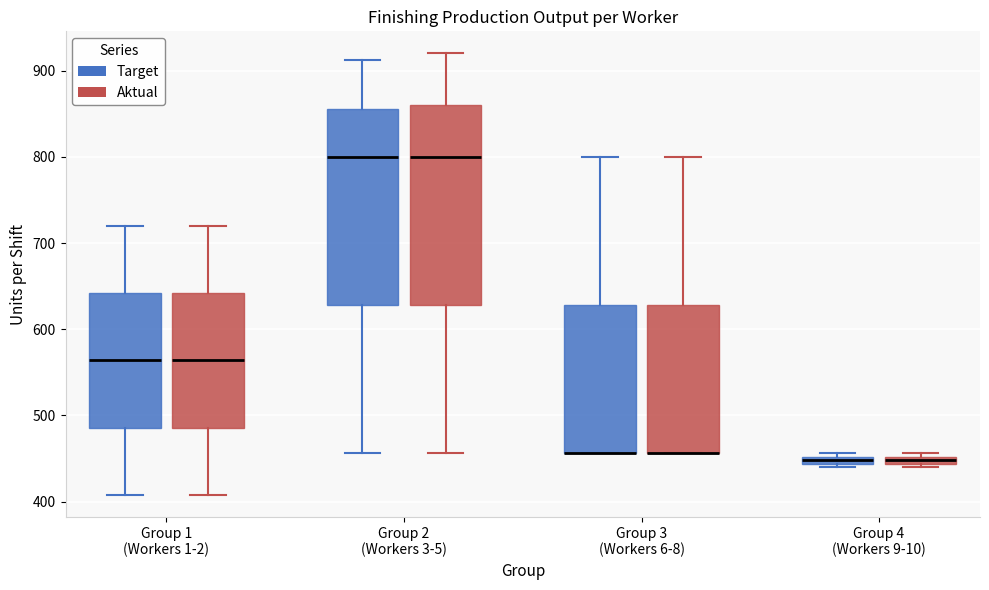

Where is the upper edge of the box for Group 3 (Workers 6-8) (Aktual) on the y-axis? The values are not printed on the chart, so give them approximately, as read against the axis.

630